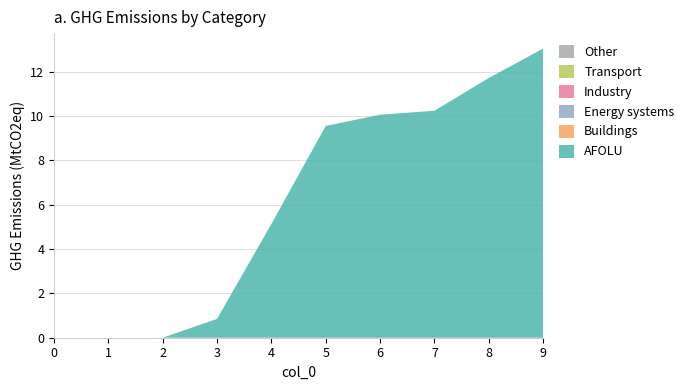

Reading right to left, list all the values displayed in this chart.

1: 13.0	11.7	10.2	10.1	9.6	5.1	0.8	0.0	0.0	0.0
2: 0.0	0.0	0.0	0.0	0.0	0.0	0.0	0.0	0.0	0.0
3: 0.0	0.0	0.0	0.0	0.0	0.0	0.0	0.0	0.0	0.0
4: 0.0	0.0	0.0	0.0	0.0	0.0	0.0	0.0	0.0	0.0
5: 0.0	0.0	0.0	0.0	0.0	0.0	0.0	0.0	0.0	0.0
6: 0.0	0.0	0.0	0.0	0.0	0.0	0.0	0.0	0.0	0.0